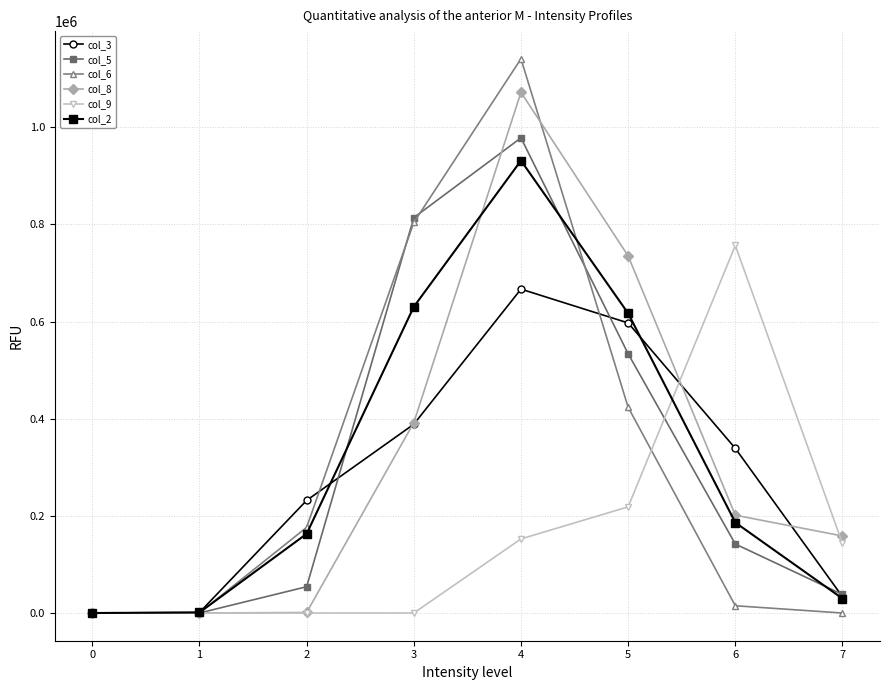

The col_5 series shows 85517 at 6. True or false?

False